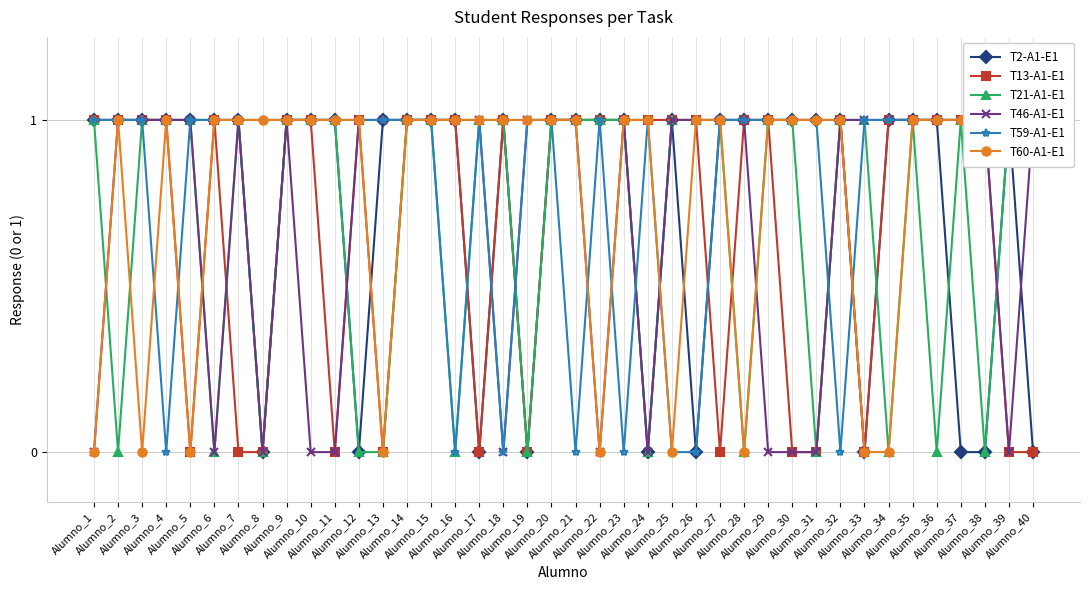

How many lines are shown in the chart?

6